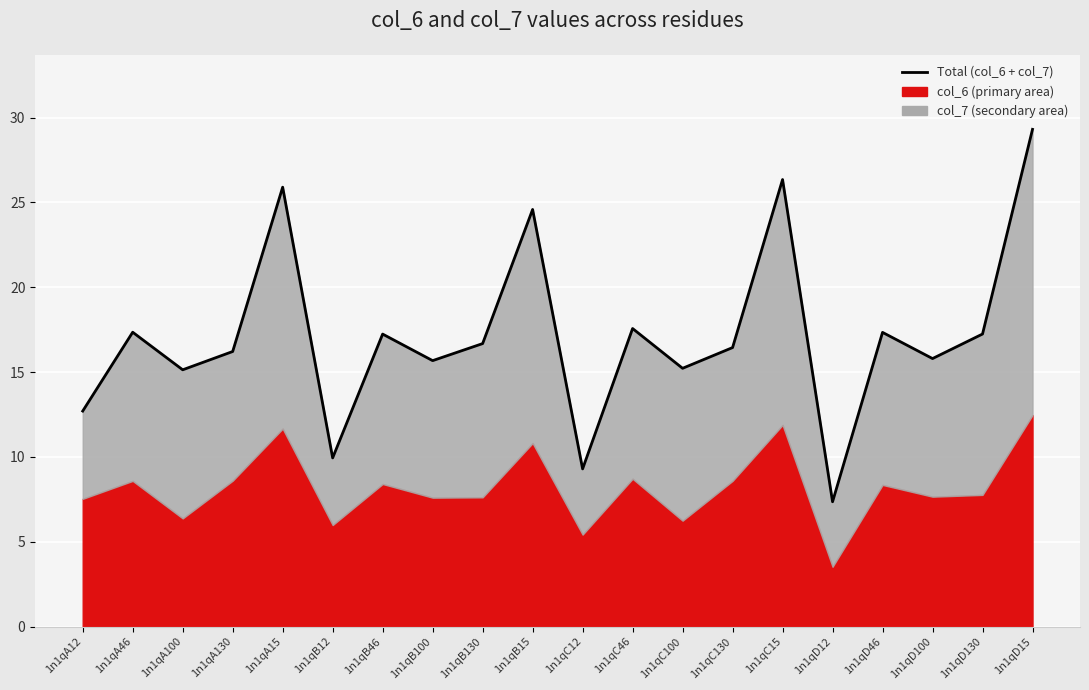

What is the label of the 2nd point from the right?

1n1qD130